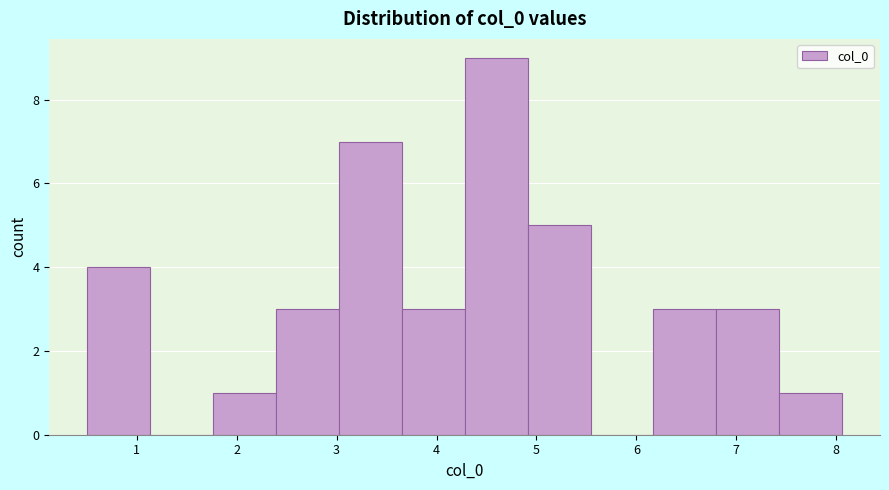

Reading left to right, transcribe this chart: for each bar, give the range it covers on the x-axis and its height. Neither the bar edges nor the heights are printed on the chart, so give them approximately, as read against the axes.

0.5 to 1.1: 4
1.1 to 1.8: 0
1.8 to 2.4: 1
2.4 to 3.0: 3
3.0 to 3.7: 7
3.7 to 4.3: 3
4.3 to 4.9: 9
4.9 to 5.5: 5
5.5 to 6.2: 0
6.2 to 6.8: 3
6.8 to 7.4: 3
7.4 to 8.1: 1